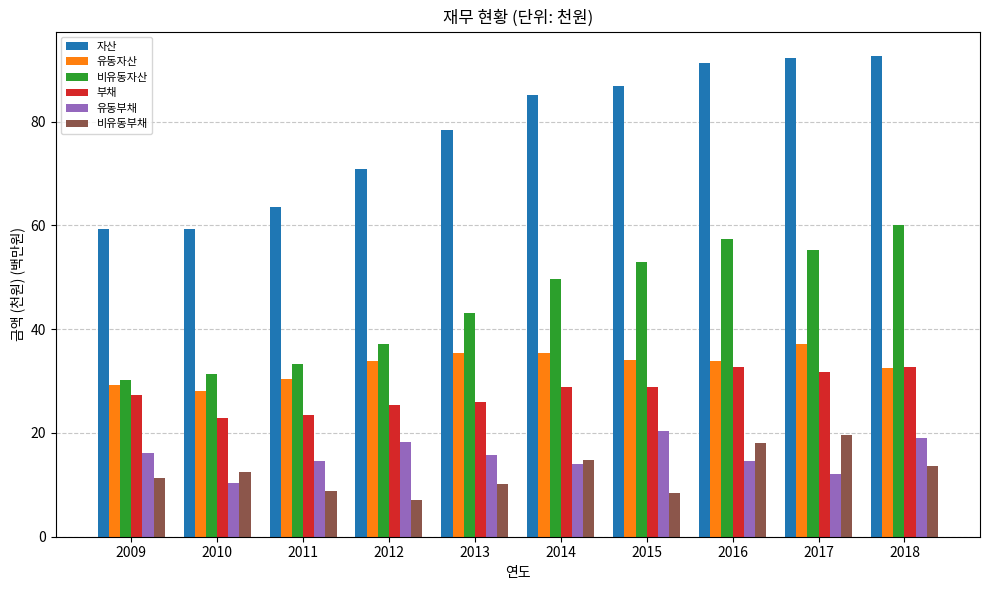

Which series has the largest total across all categories?

자산